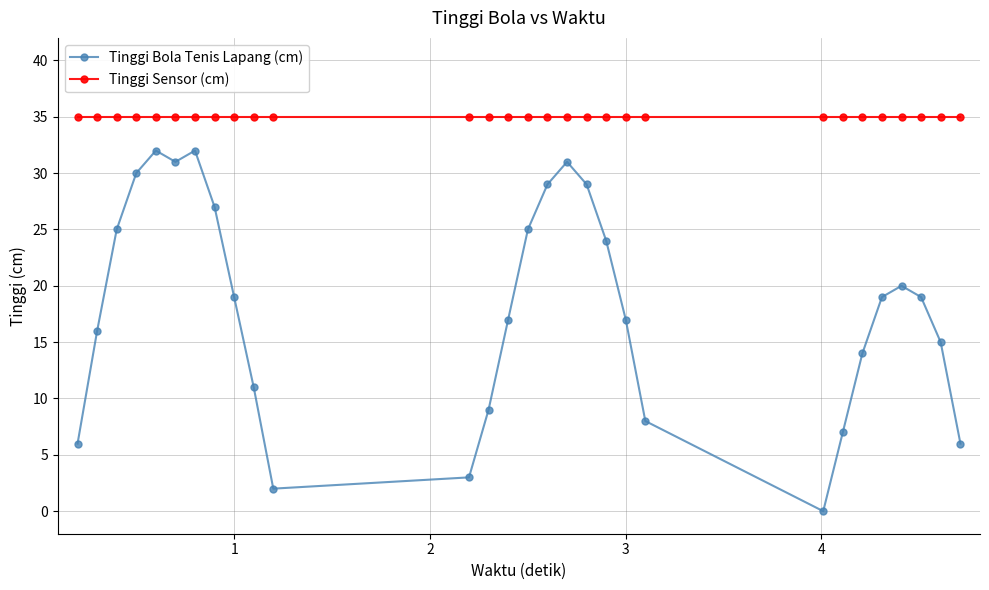

Rank the series by their maximum value, from lowest to highest.

Tinggi Bola Tenis Lapang (cm), Tinggi Sensor (cm)